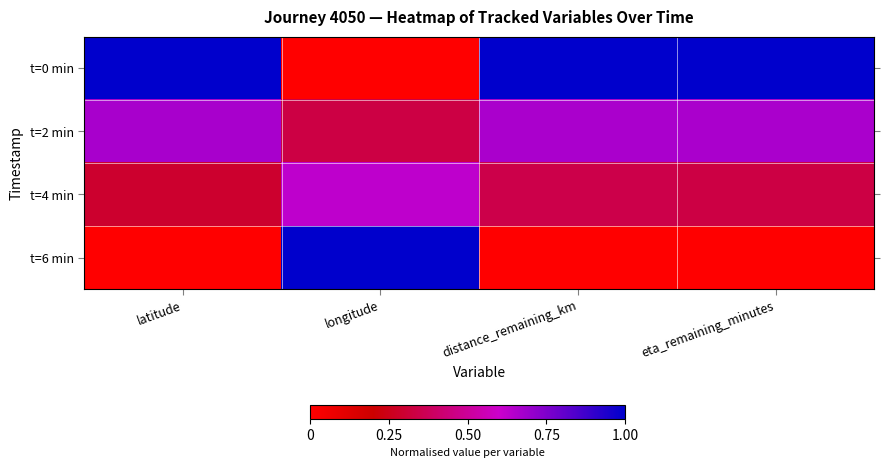

Reading left to right, list all the values displayed in this chart.

t=0 min: latitude=1.0	longitude=0.0	distance_remaining_km=1.0	eta_remaining_minutes=1.0
t=2 min: latitude=0.7	longitude=0.3	distance_remaining_km=0.7	eta_remaining_minutes=0.7
t=4 min: latitude=0.3	longitude=0.6	distance_remaining_km=0.3	eta_remaining_minutes=0.3
t=6 min: latitude=0.0	longitude=1.0	distance_remaining_km=0.0	eta_remaining_minutes=0.0